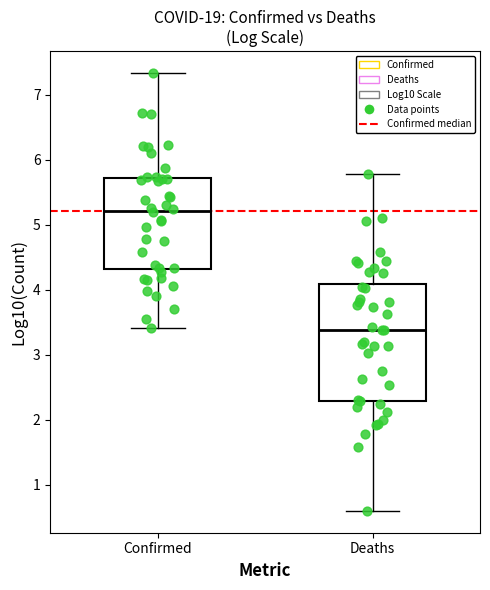

Which box has the lowest median line?

Deaths